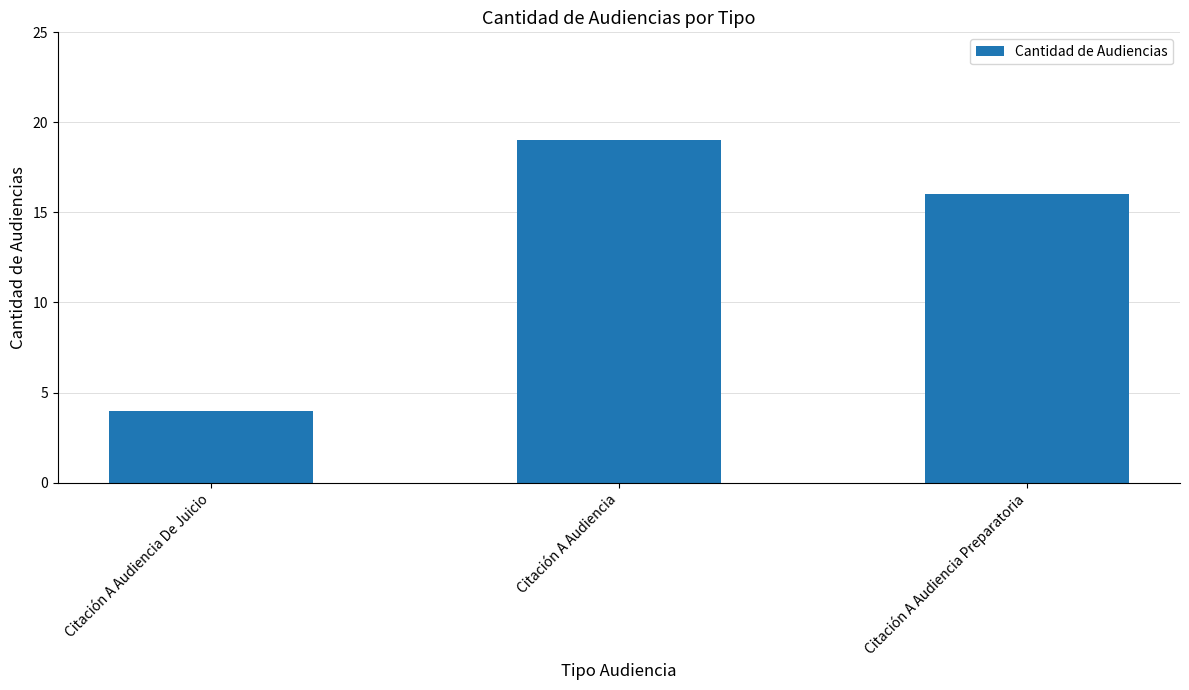

What is the change in value from Citación A Audiencia De Juicio to Citación A Audiencia?

+15